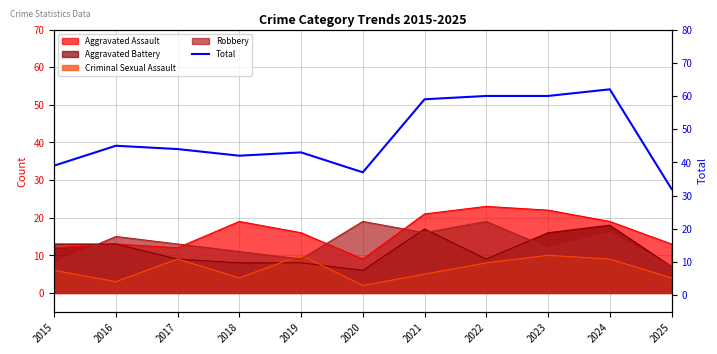

Reading left to right, what are all the values shown in this chart?

2015=39	2016=45	2017=44	2018=42	2019=43	2020=37	2021=59	2022=60	2023=60	2024=62	2025=32